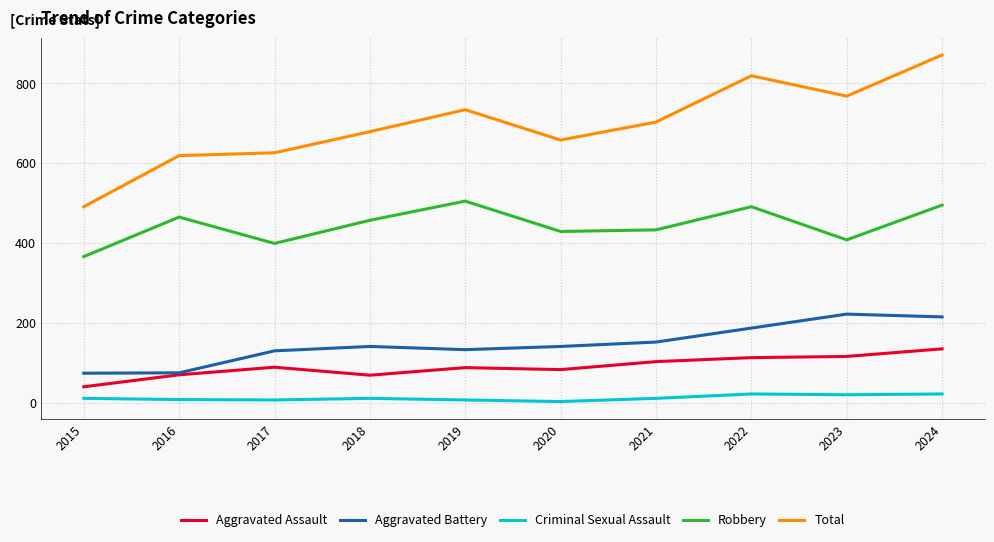

At which label is Total closest to 681?

2018